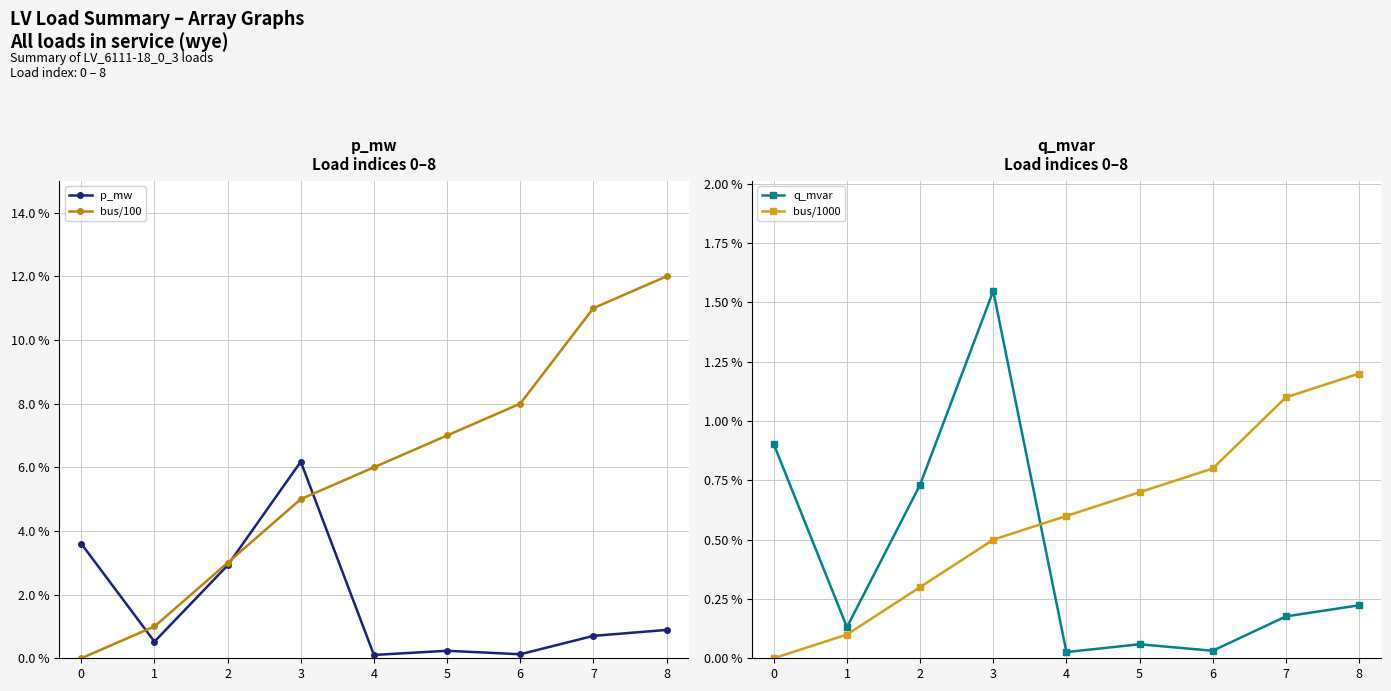

Where do p_mw and bus/1000 first cross each other?

3 and 4